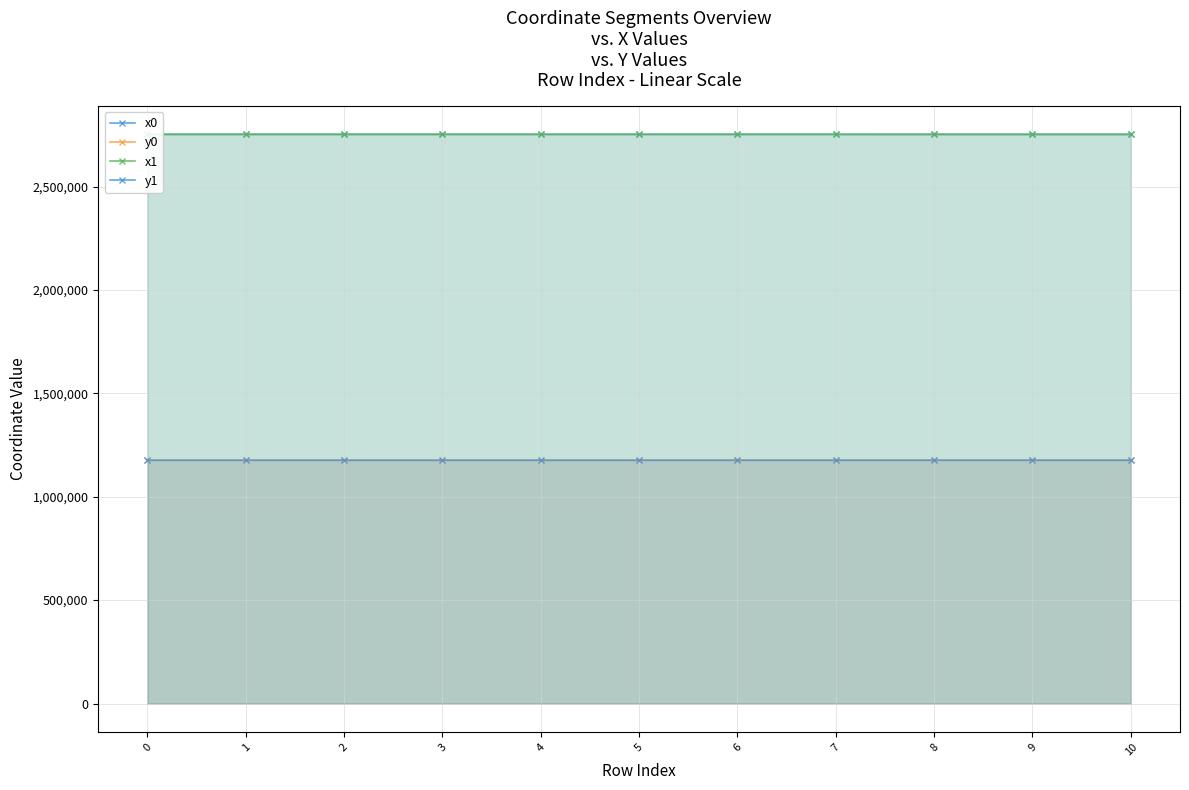

Does the chart display data point markers on the line(s)?

Yes